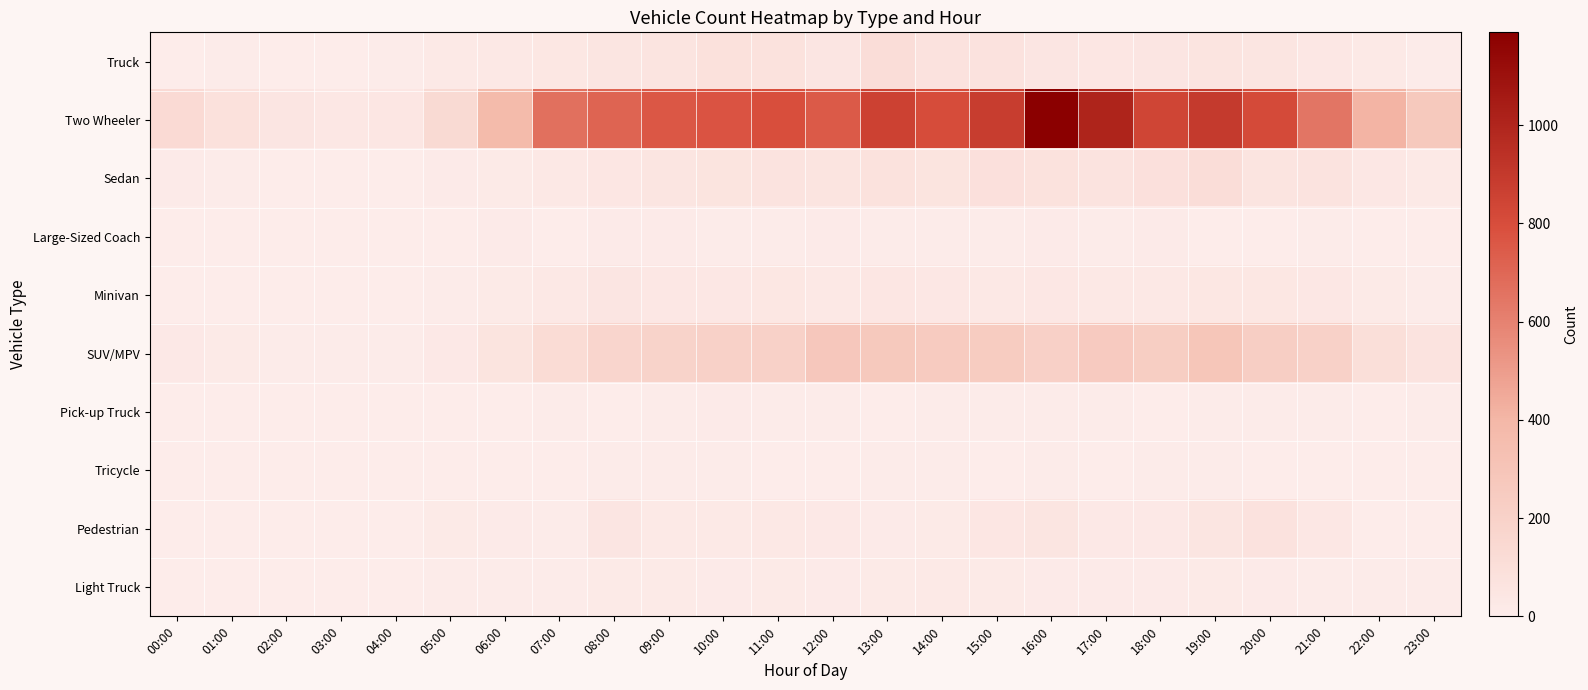

How many series are shown in this chart?

10